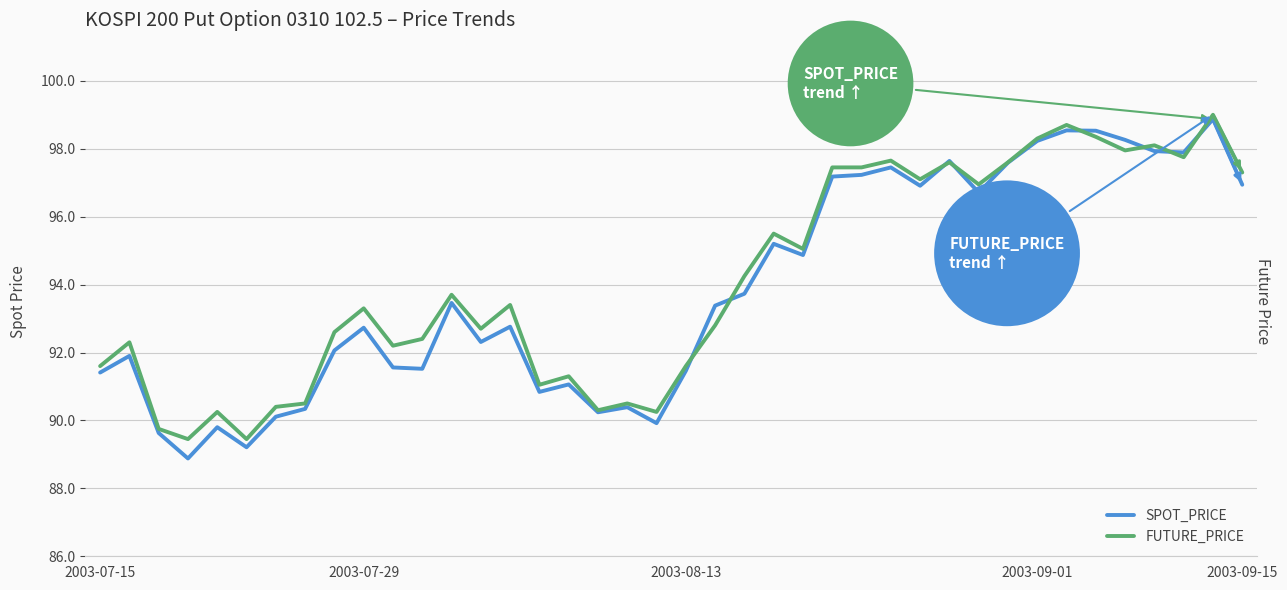

What is the approximate value of FUTURE_PRICE at 25?

97.5